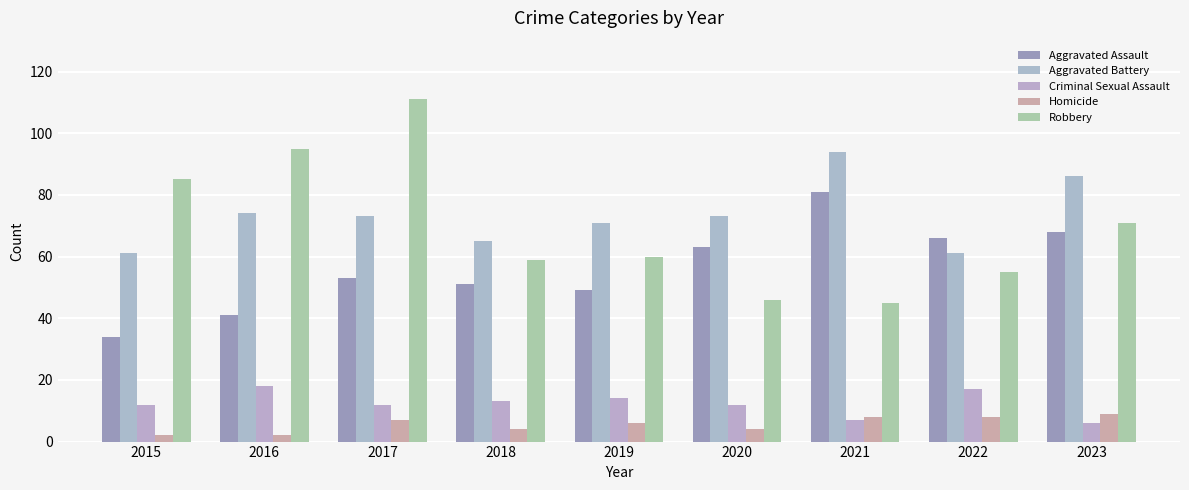

Reading left to right, transcribe all the data shown in this chart.

Aggravated Assault: 2015=34	2016=41	2017=53	2018=51	2019=49	2020=63	2021=81	2022=66	2023=68
Aggravated Battery: 2015=61	2016=74	2017=73	2018=65	2019=71	2020=73	2021=94	2022=61	2023=86
Criminal Sexual Assault: 2015=12	2016=18	2017=12	2018=13	2019=14	2020=12	2021=7	2022=17	2023=6
Homicide: 2015=2	2016=2	2017=7	2018=4	2019=6	2020=4	2021=8	2022=8	2023=9
Robbery: 2015=85	2016=95	2017=111	2018=59	2019=60	2020=46	2021=45	2022=55	2023=71